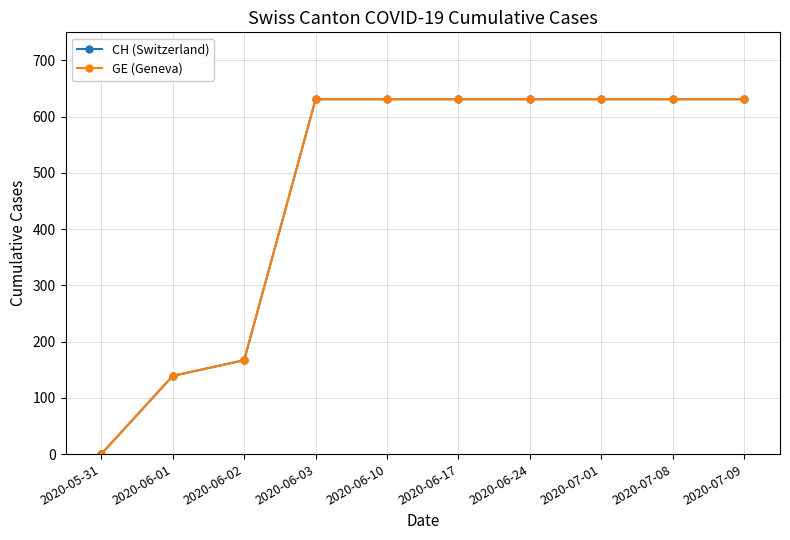

Between 2020-07-09 and 2020-05-31, which is larger?

2020-07-09